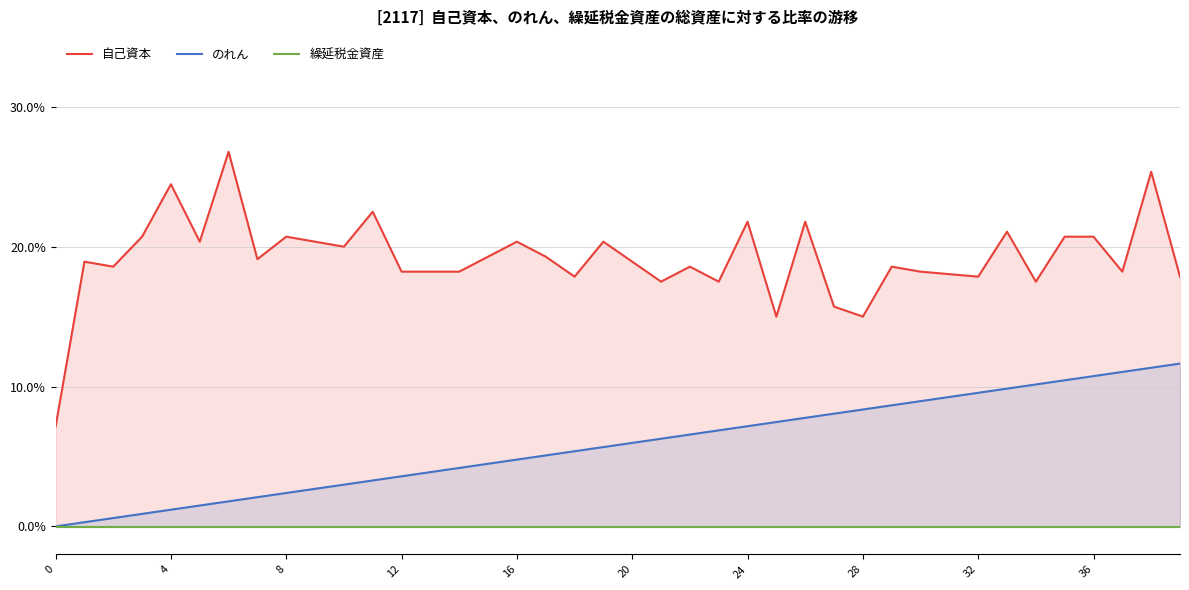

What are all the series names shown in the legend?

自己資本, のれん, 繰延税金資産